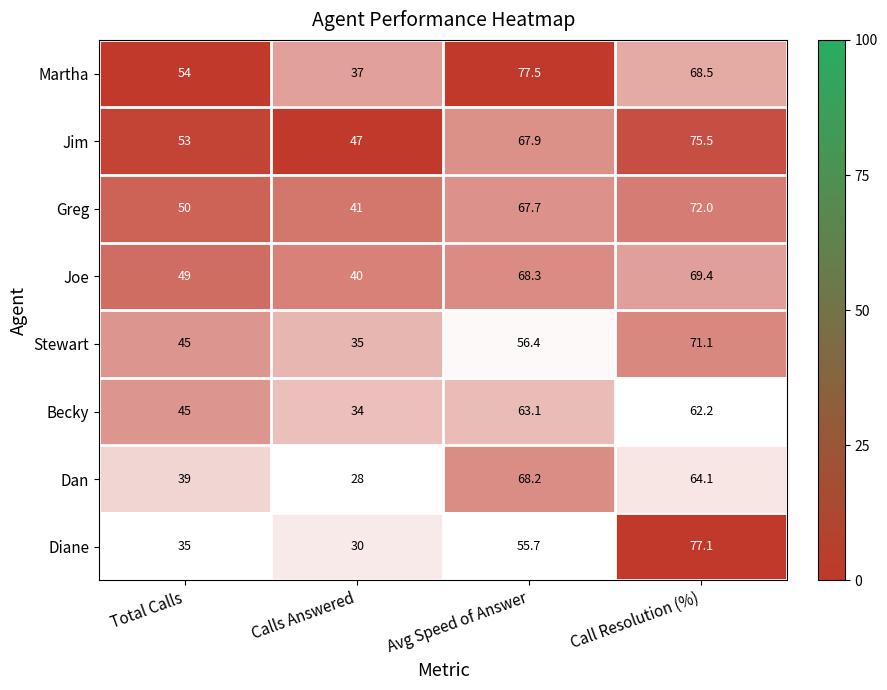

At which category is the sum across all series the highest?

Call Resolution (%)